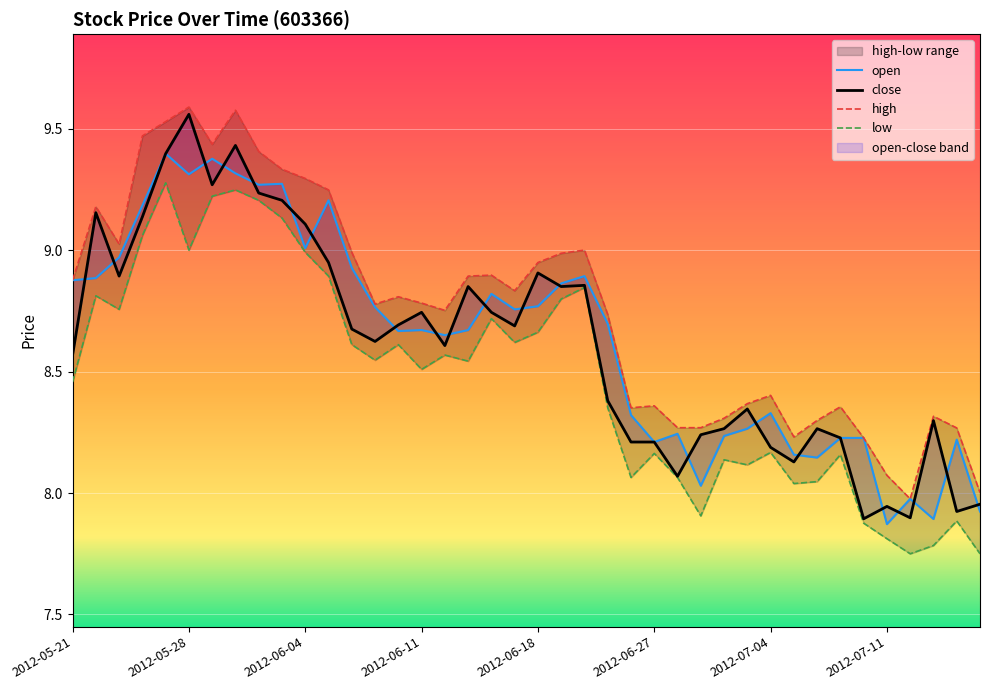

At which category is the sum across all series the highest?

2012-05-25